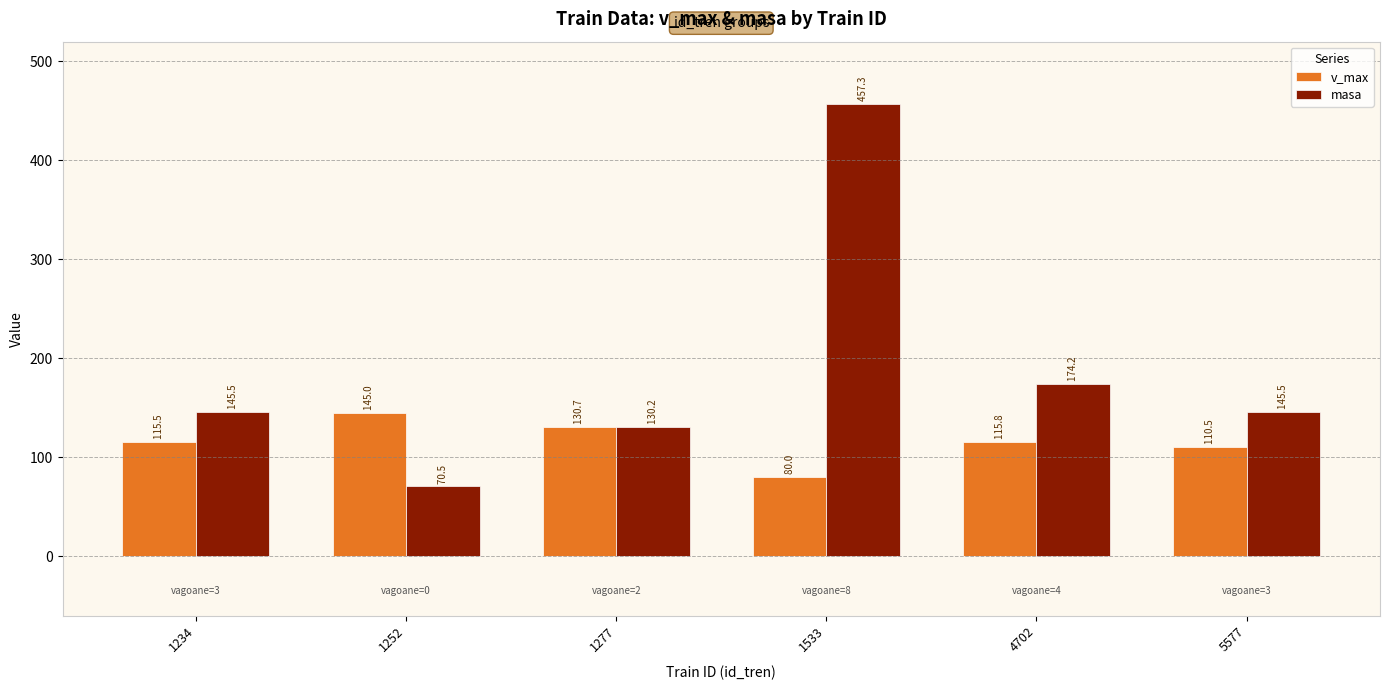

What is the difference between the second highest and minimum values in the masa series?

103.7